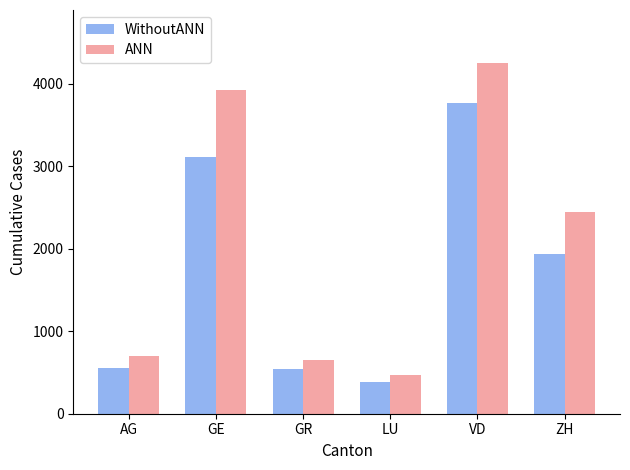

At which category is the sum across all series the highest?

VD